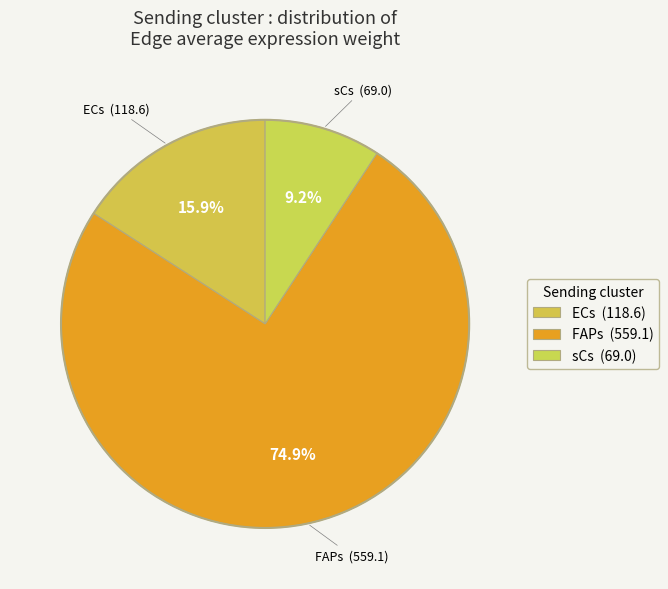

Rank the categories by value from highest to lowest.

FAPs, ECs, sCs